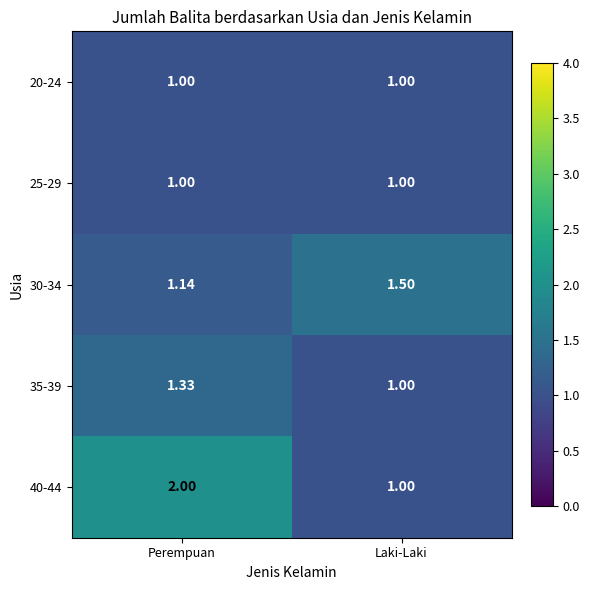

Where is 40-44 nearest to the value 1?

Laki-Laki